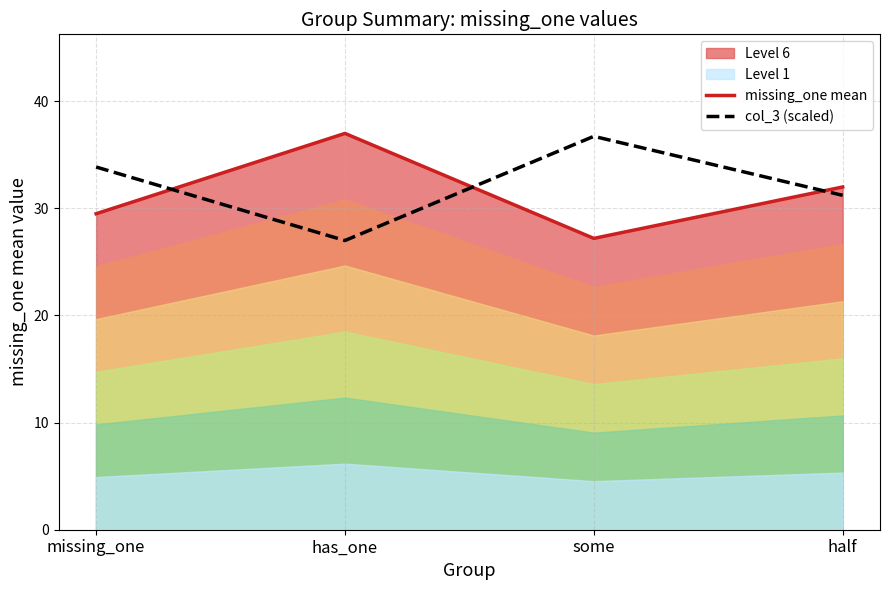

What value does the missing_one mean series have at half?

32.0